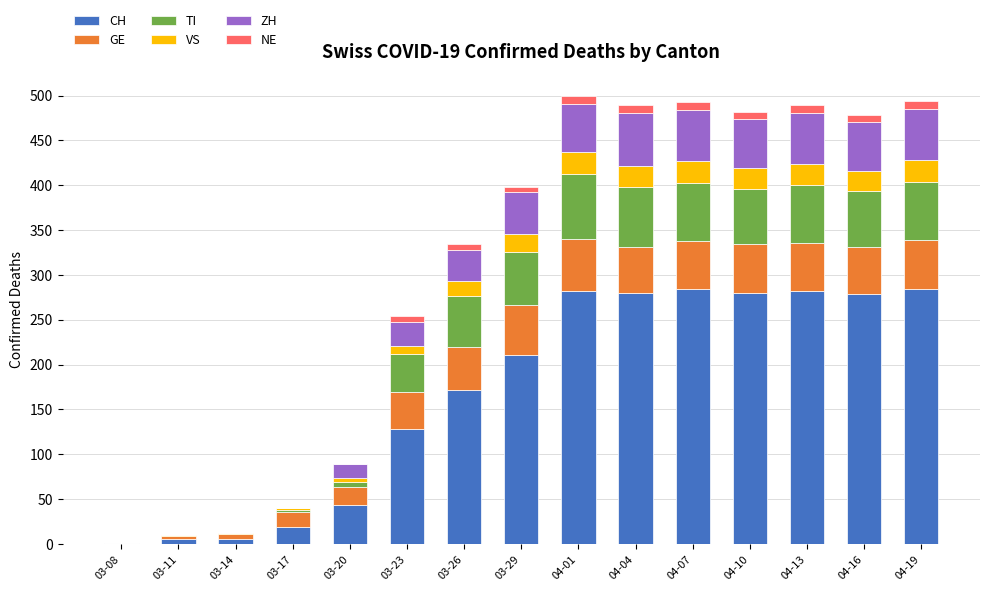

How many categories are shown in the chart?

15